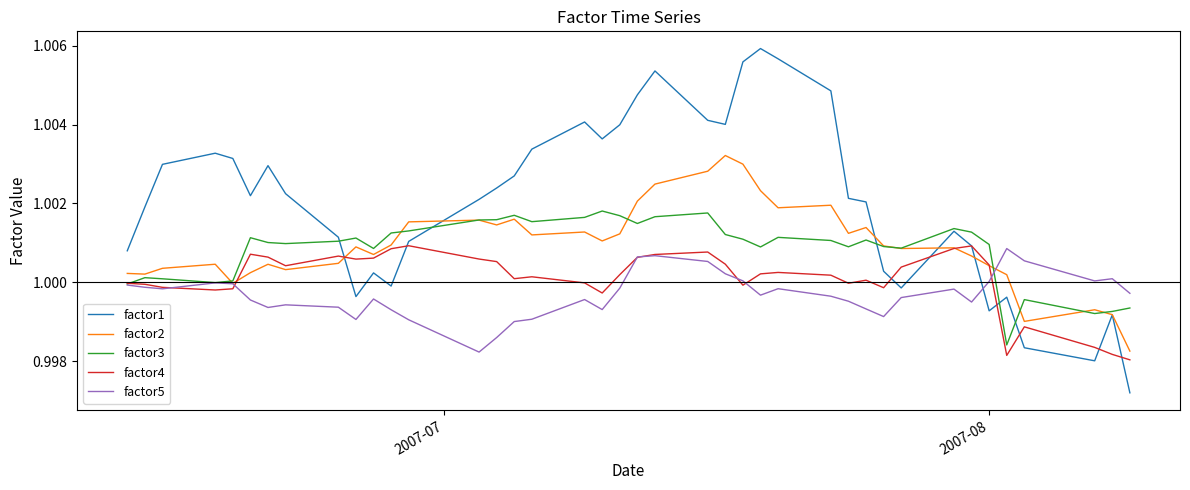

Does the chart display data point markers on the line(s)?

No